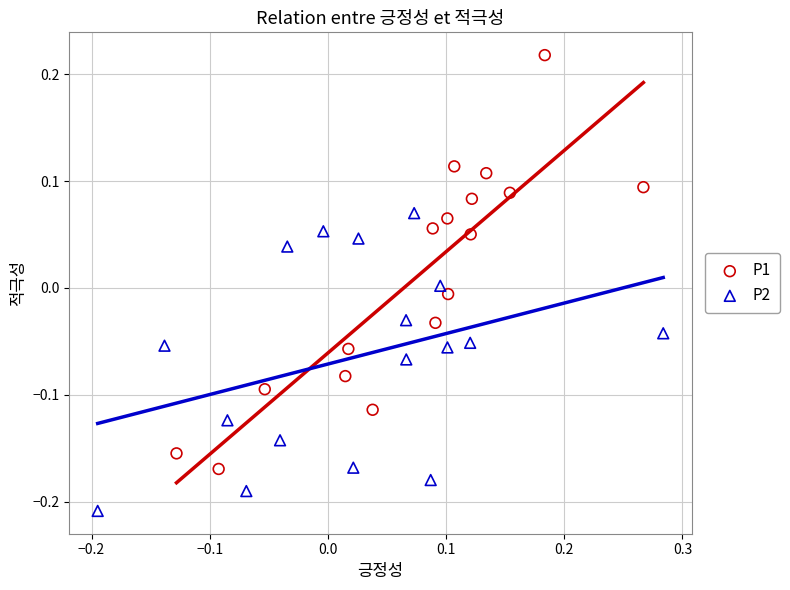

Which series contains the highest Y value?

P1